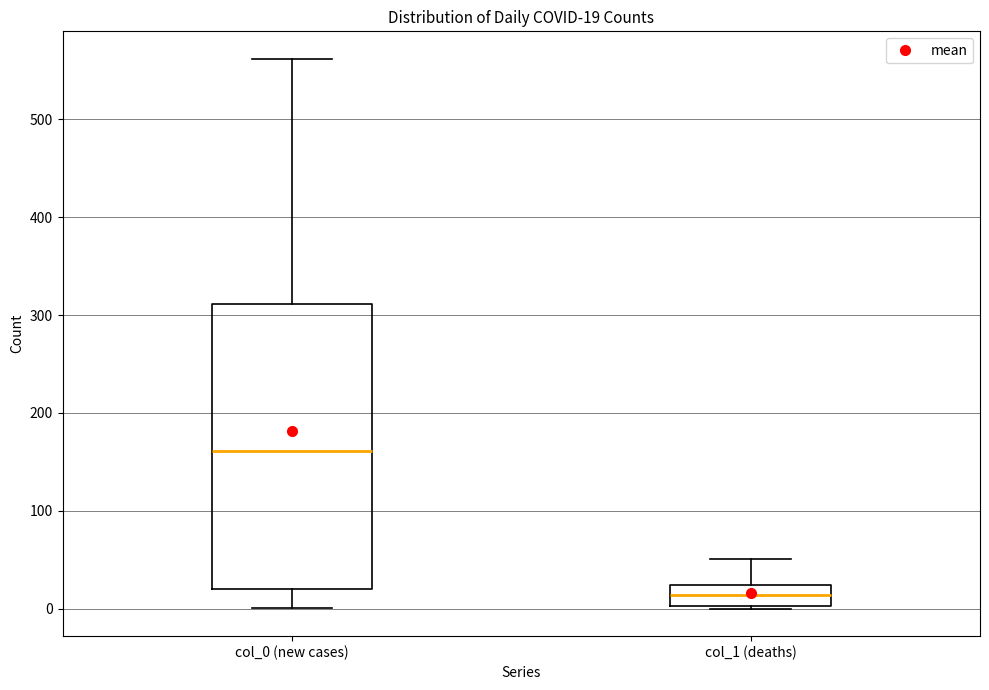

Which box has the highest median line?

col_0 (new cases)